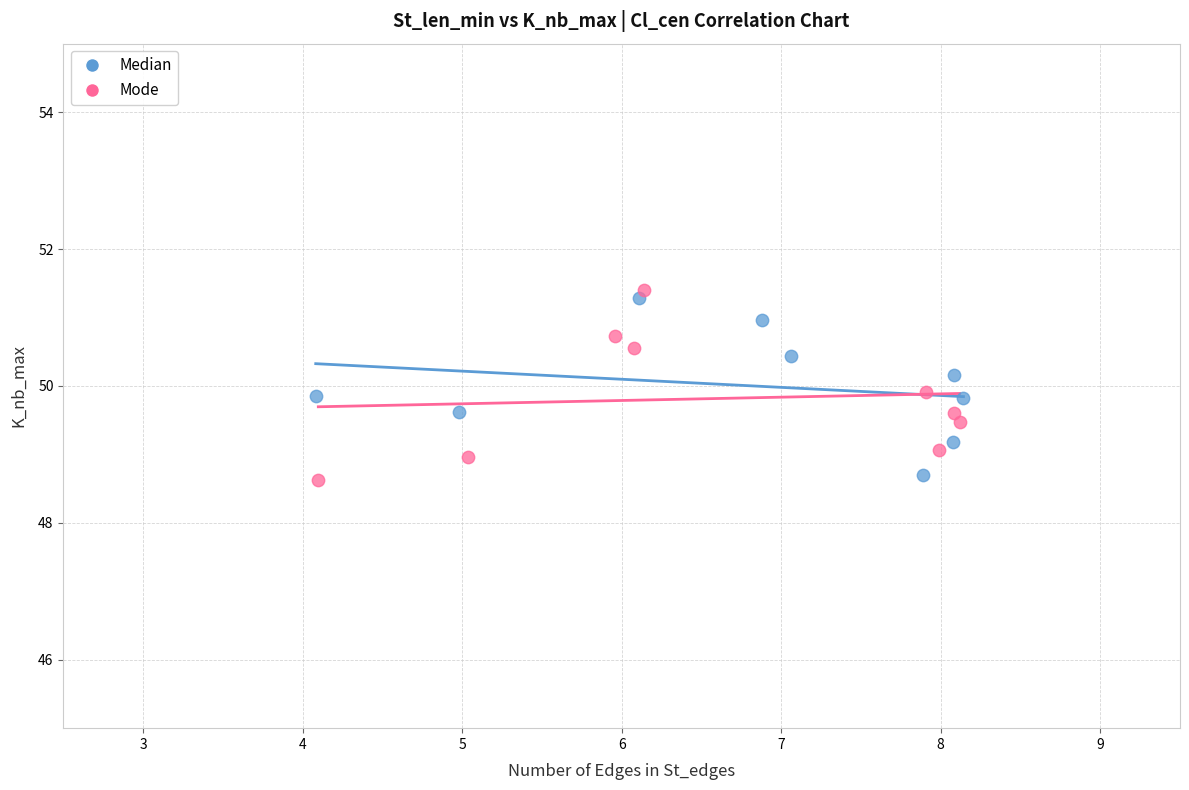

What are all the series names shown in the legend?

Median, Mode